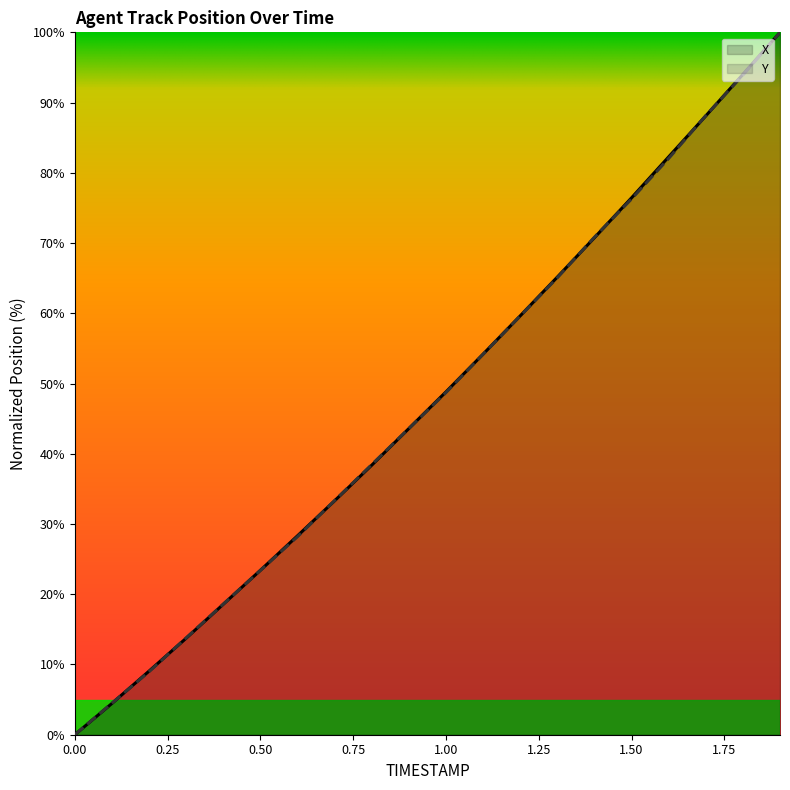

What position from the left is 0.2?

3